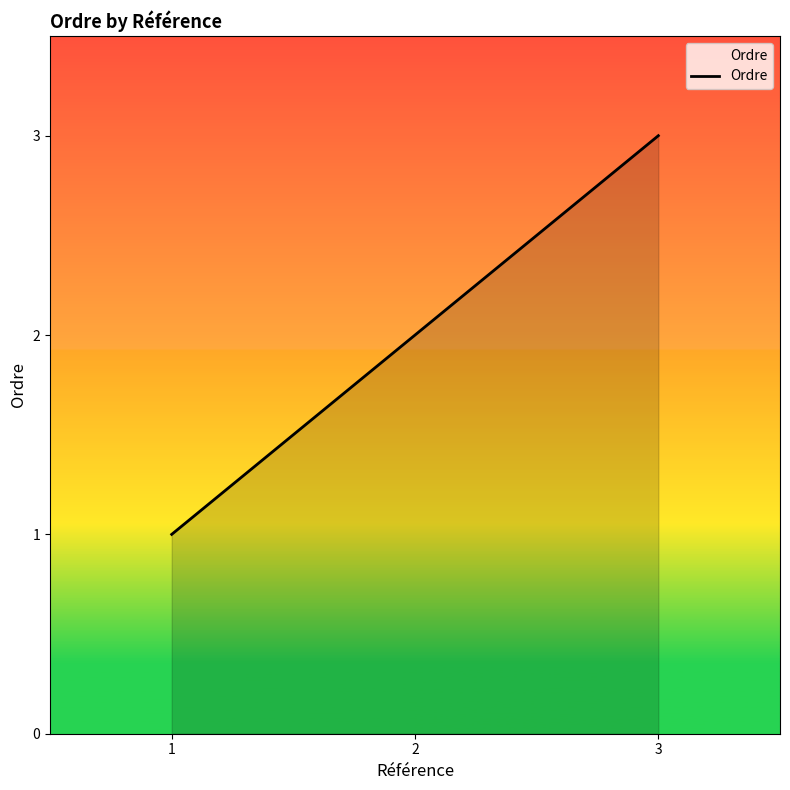

Does the chart display data point markers on the line(s)?

No